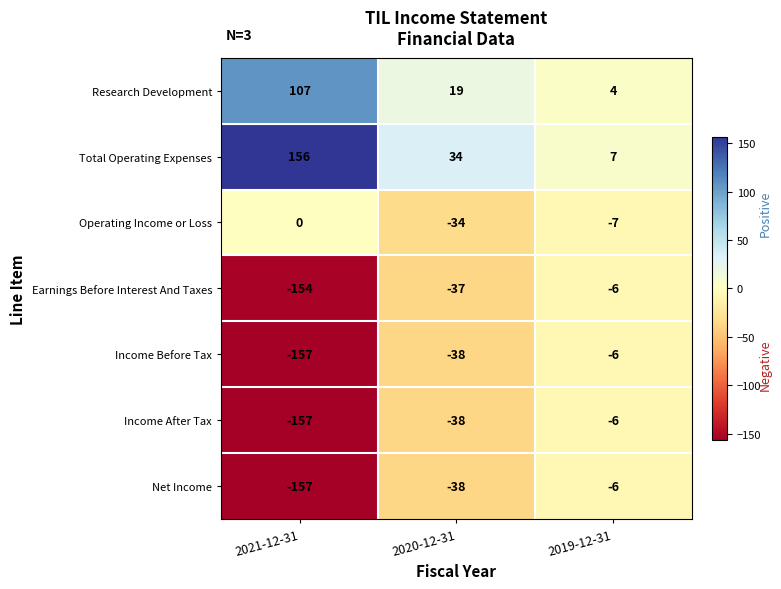

At which category is the sum across all series the highest?

2019-12-31